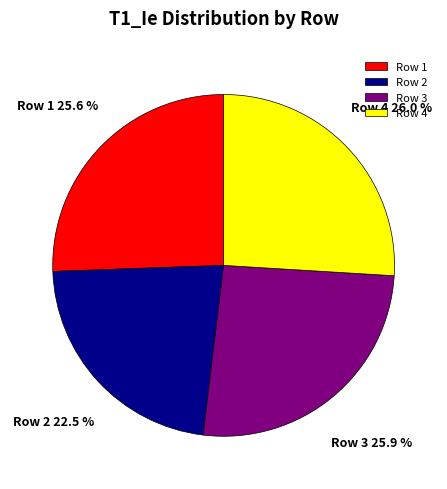

Is there any slice that represents more than half of the pie?

No